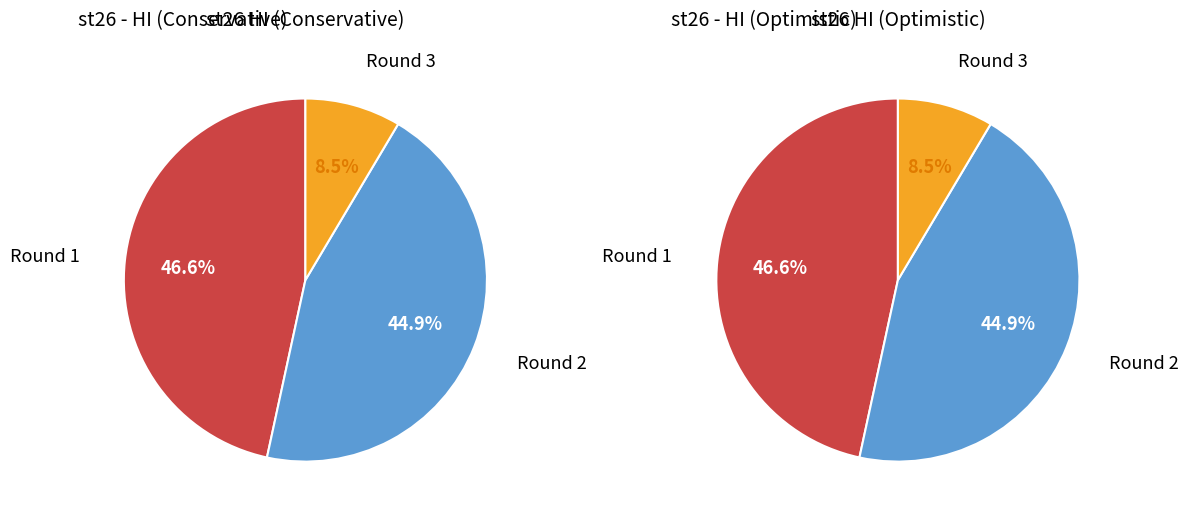

To the nearest percent, what portion does Round 1 represent?

47%